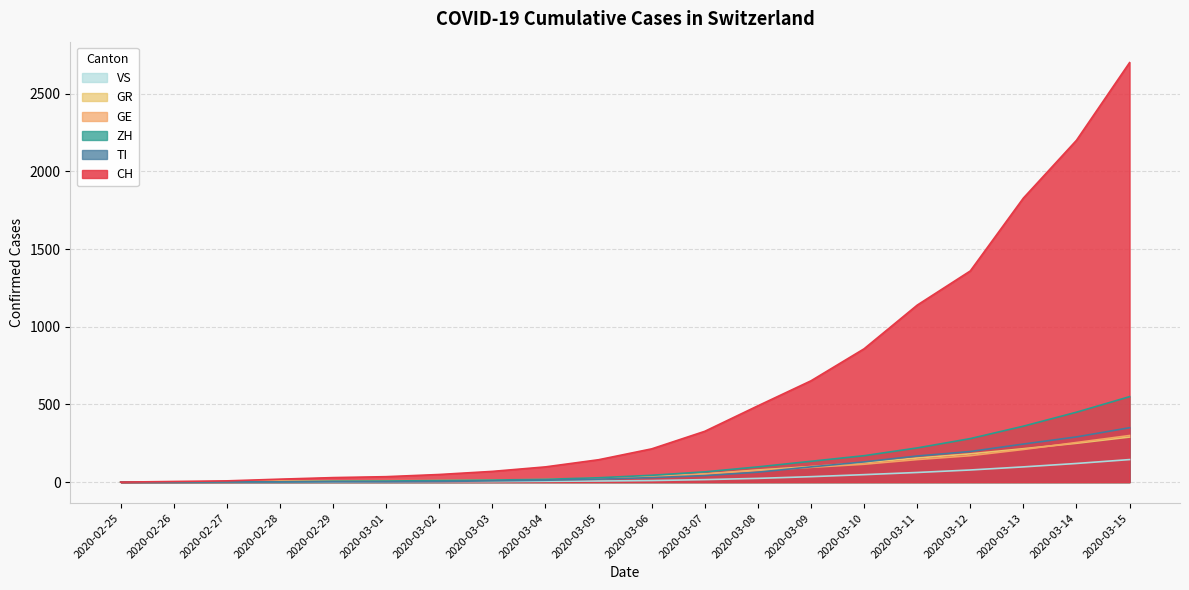

Where is VS nearest to the value 72?

2020-03-12